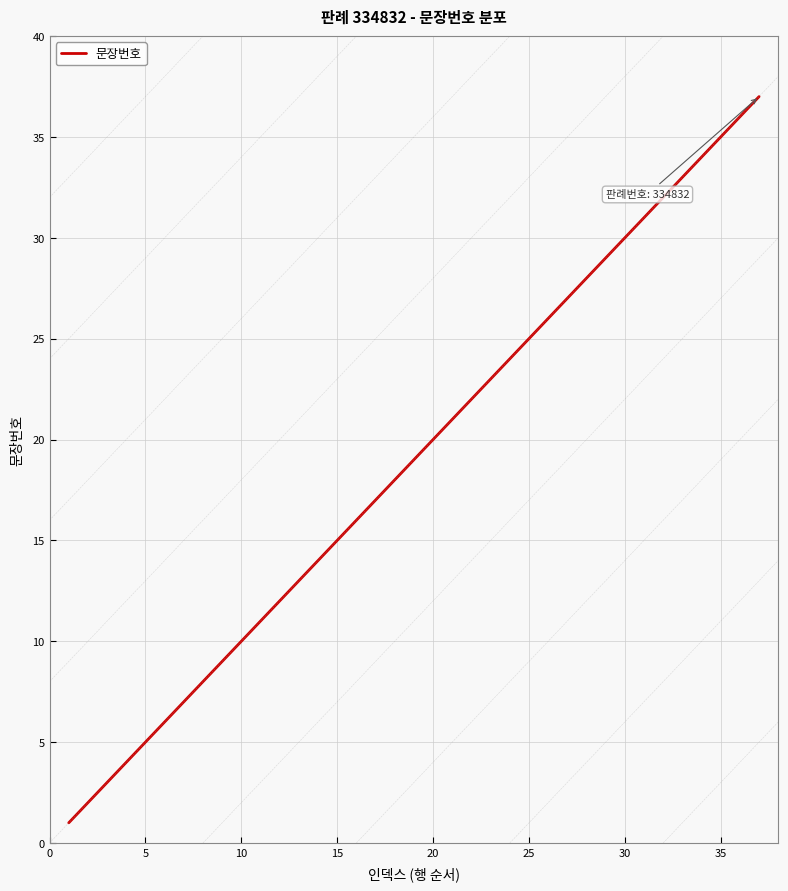

True or false: the data has more than 1 interior local peaks.

False